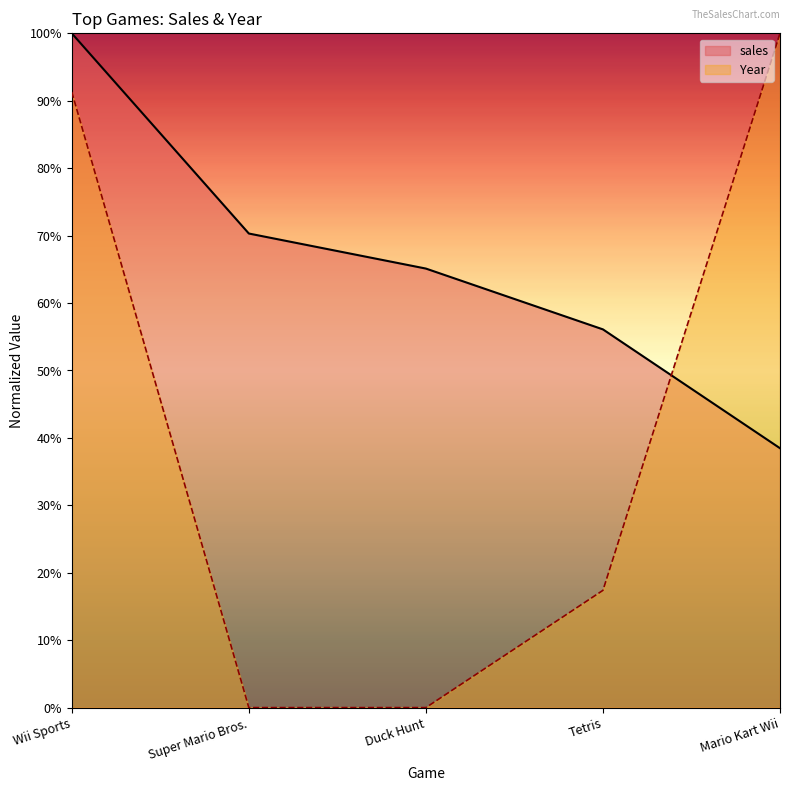

Which category has the lowest value in the sales series?

Mario Kart Wii